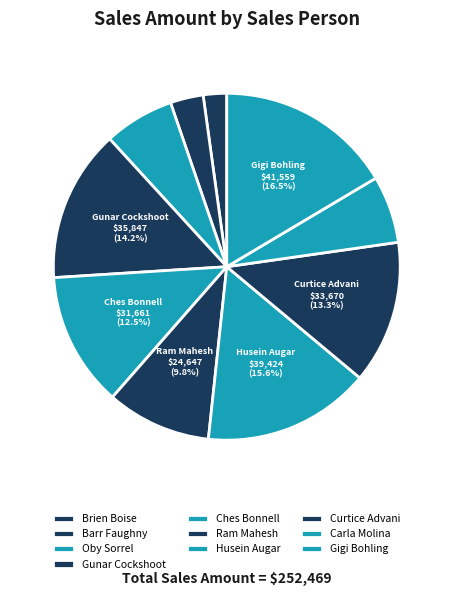

Count the number of slices in the pie.

10